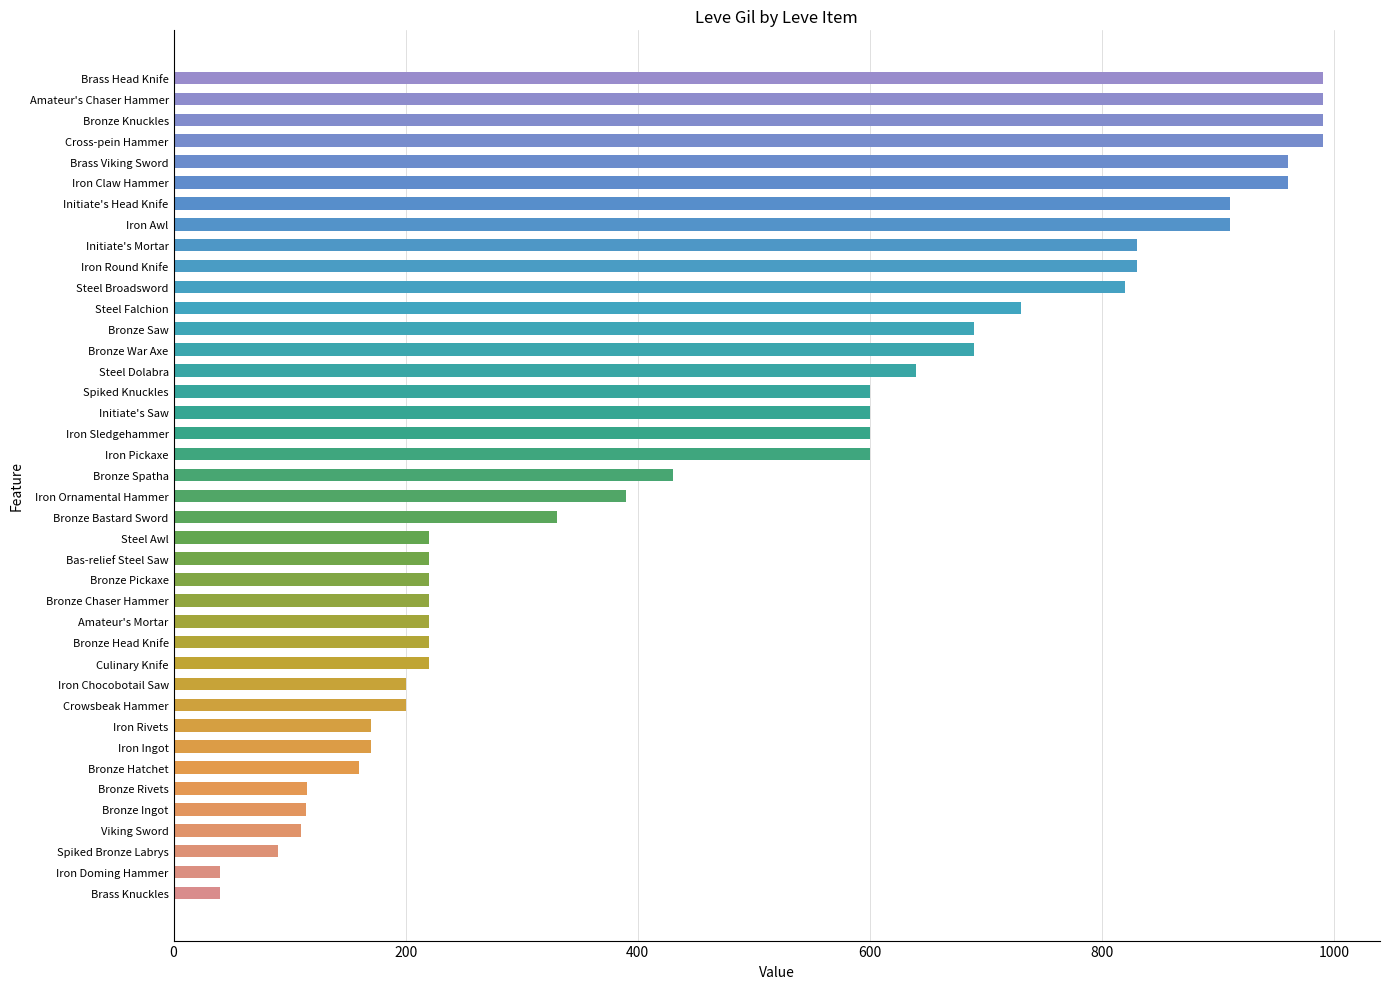

What is the average value?

486